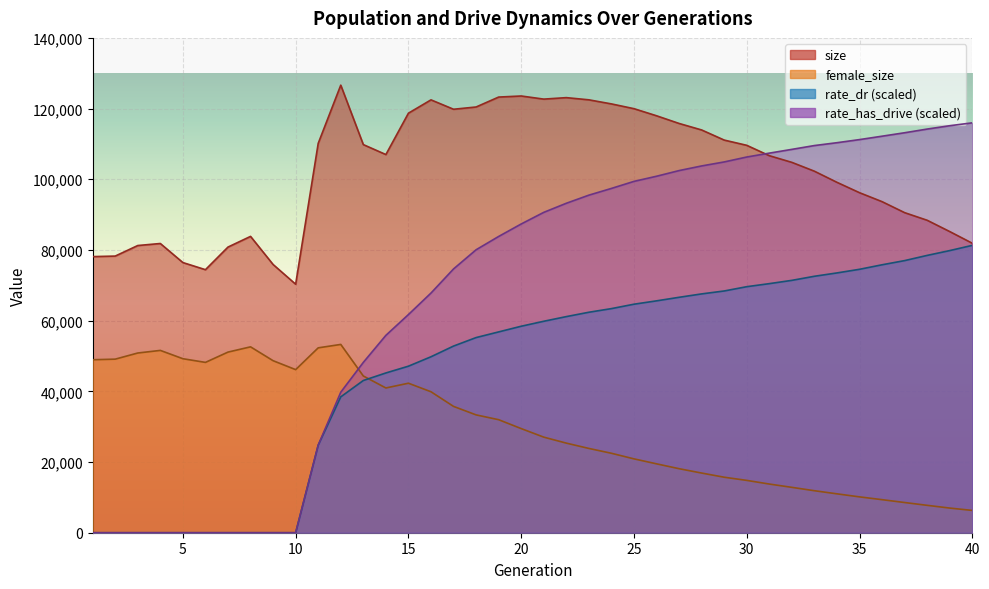

At how many categories does at least one series exceed 110969?

22